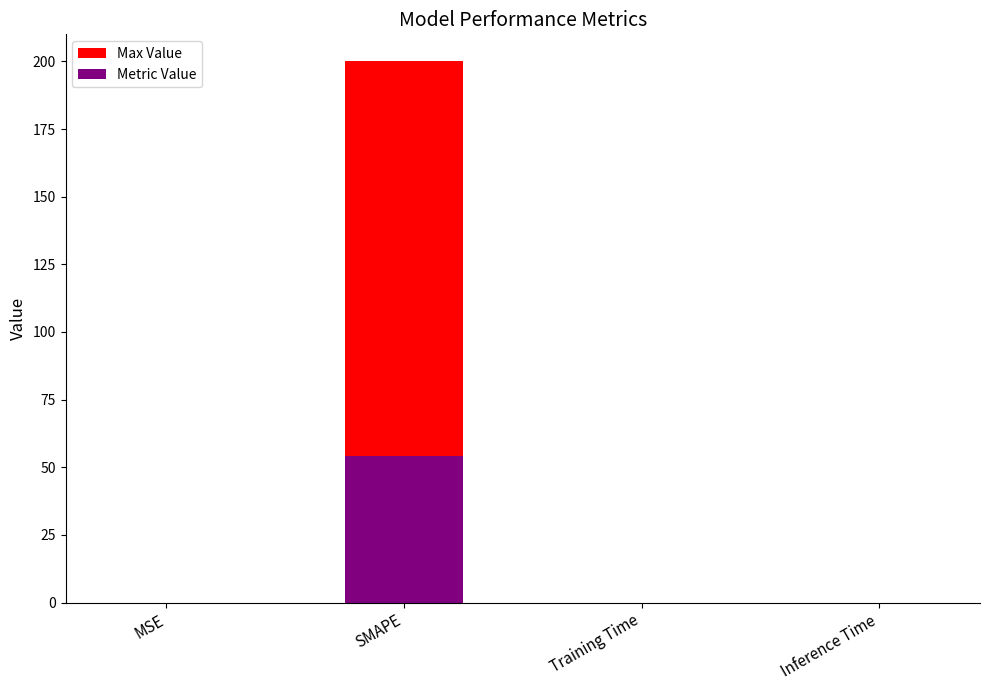

What is the average value?

50.0